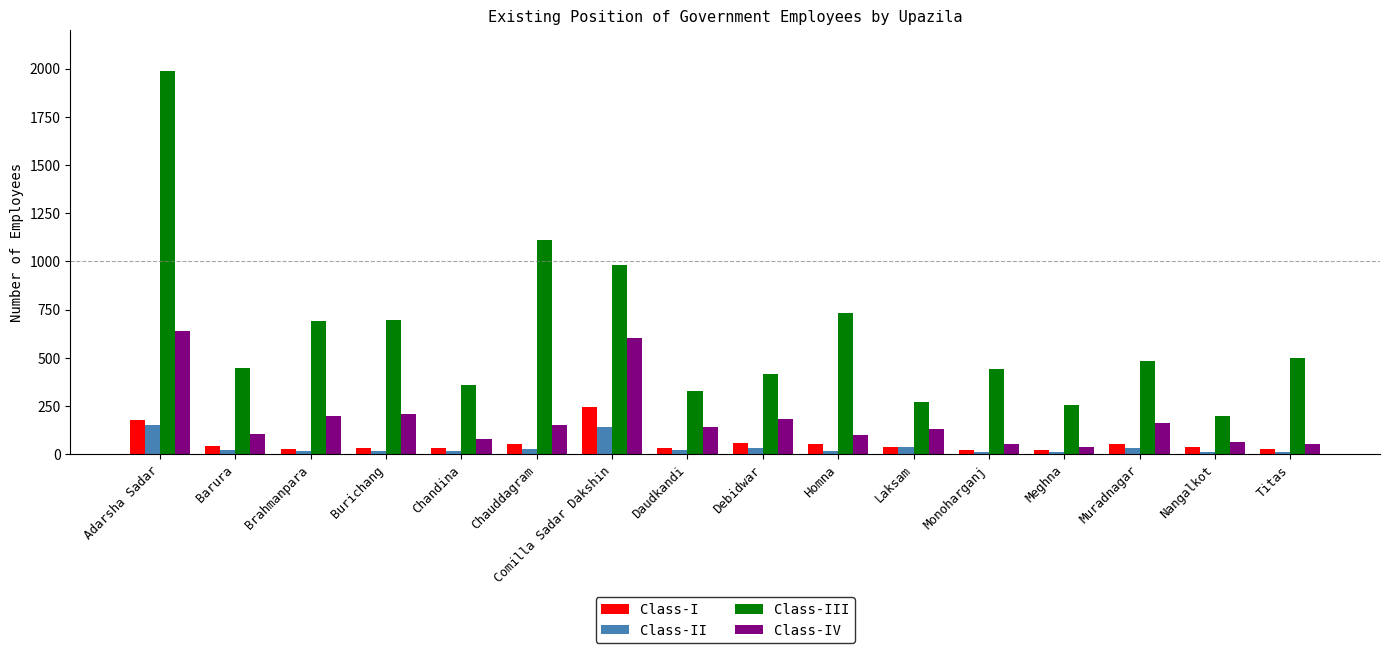

What is the difference between the second highest and minimum values in the Class-IV series?

562